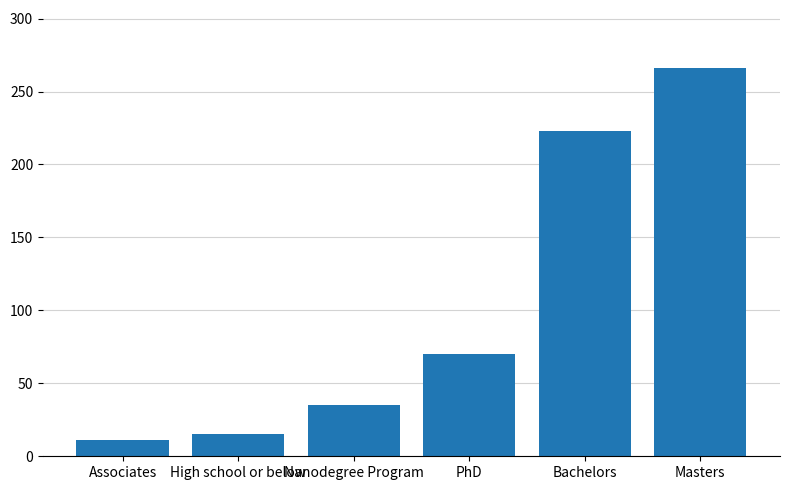

Reading left to right, transcribe all the data shown in this chart.

Associates=11	High school or below=15	Nanodegree Program=35	PhD=70	Bachelors=223	Masters=266